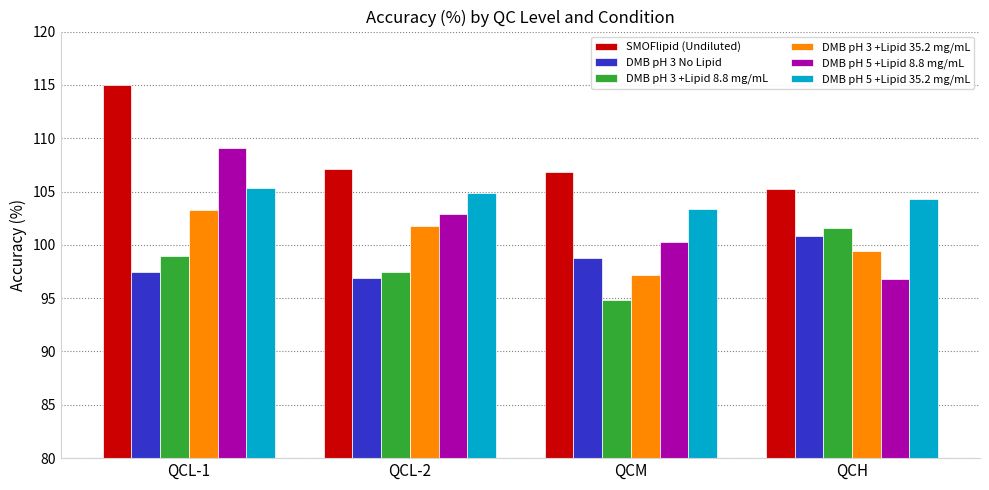

At which category is the sum across all series the highest?

QCL-1